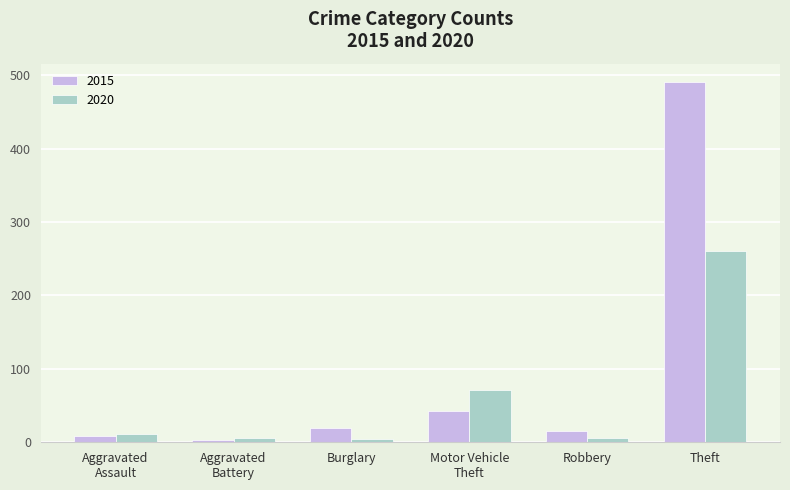

At which category is the sum across all series the highest?

Theft